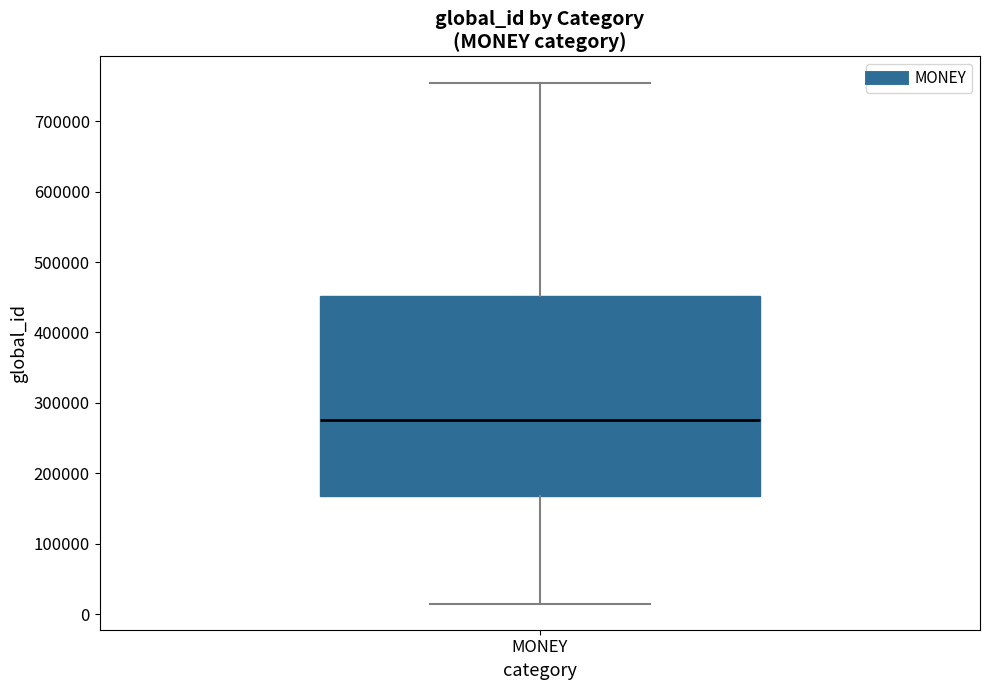

Read this box plot against the y-axis: the position of the median line, the range covered by the box, and the ends of both whiskers. The values are not printed on the chart, so give them approximately, as read against the axis.

median 280000, box 170000 to 450000, whiskers 10000 to 750000